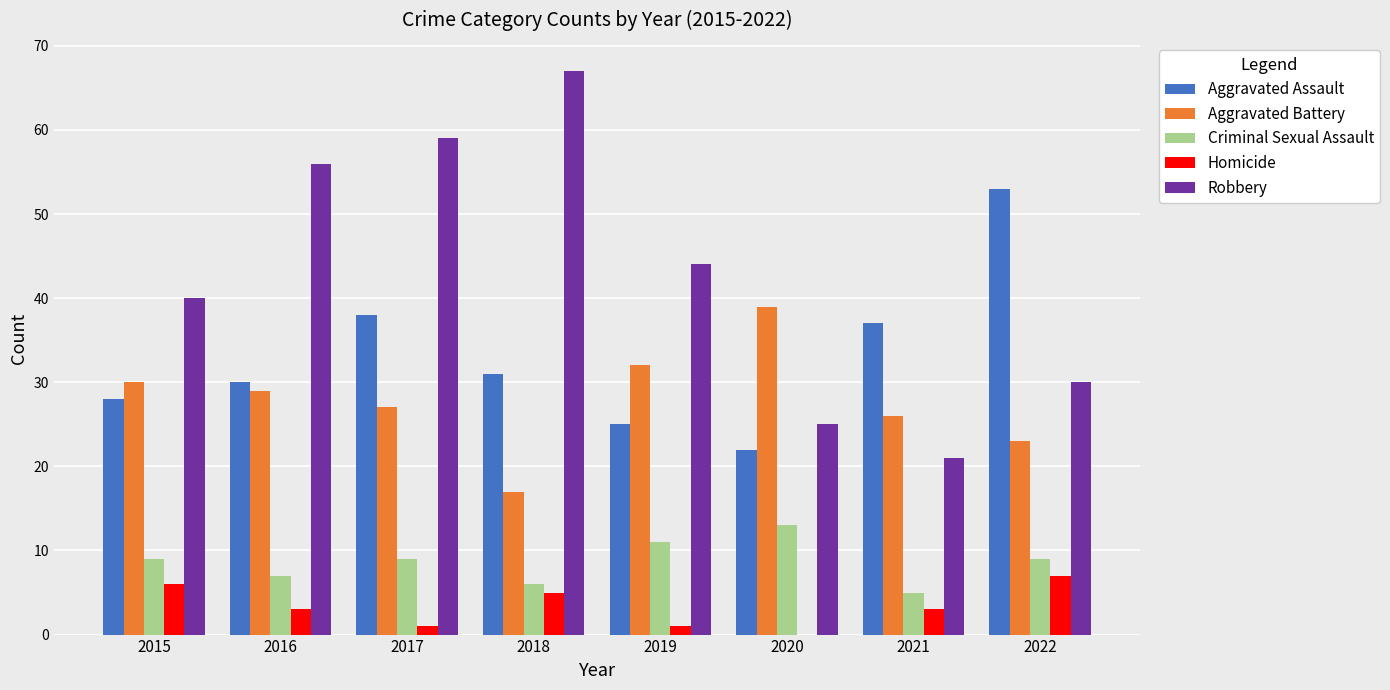

Is the value of Aggravated Assault at 2019 greater than the value of Homicide at 2015?

Yes